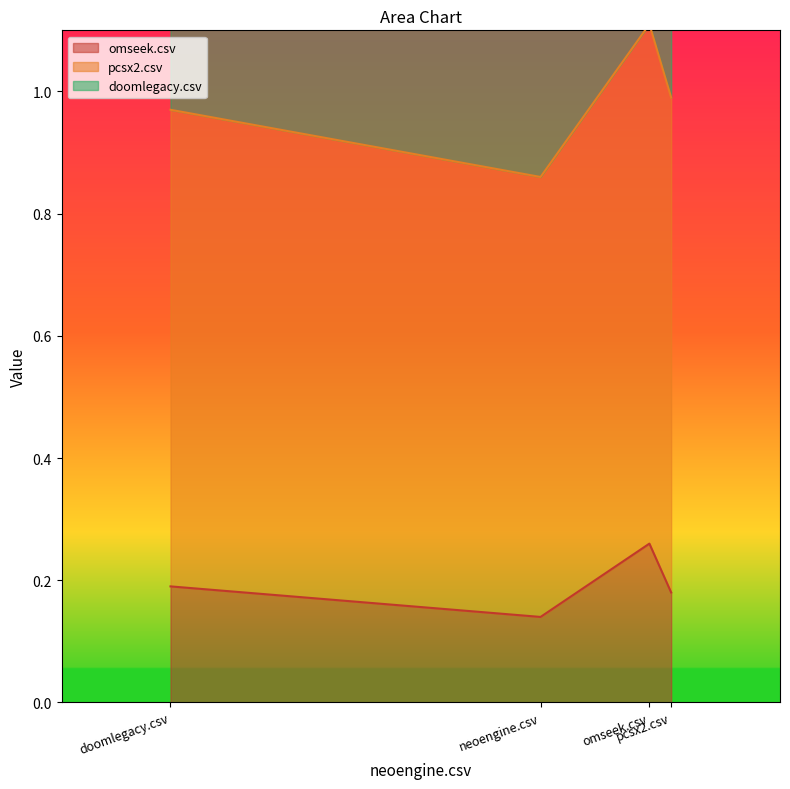

What is the difference between the pcsx2.csv values at pcsx2.csv and omseek.csv?

0.1